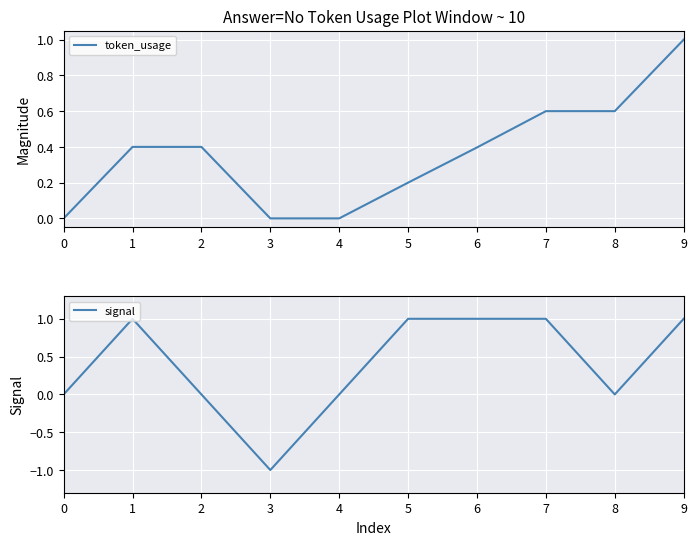

Rank the series at 4 from lowest to highest value.

token_usage, signal